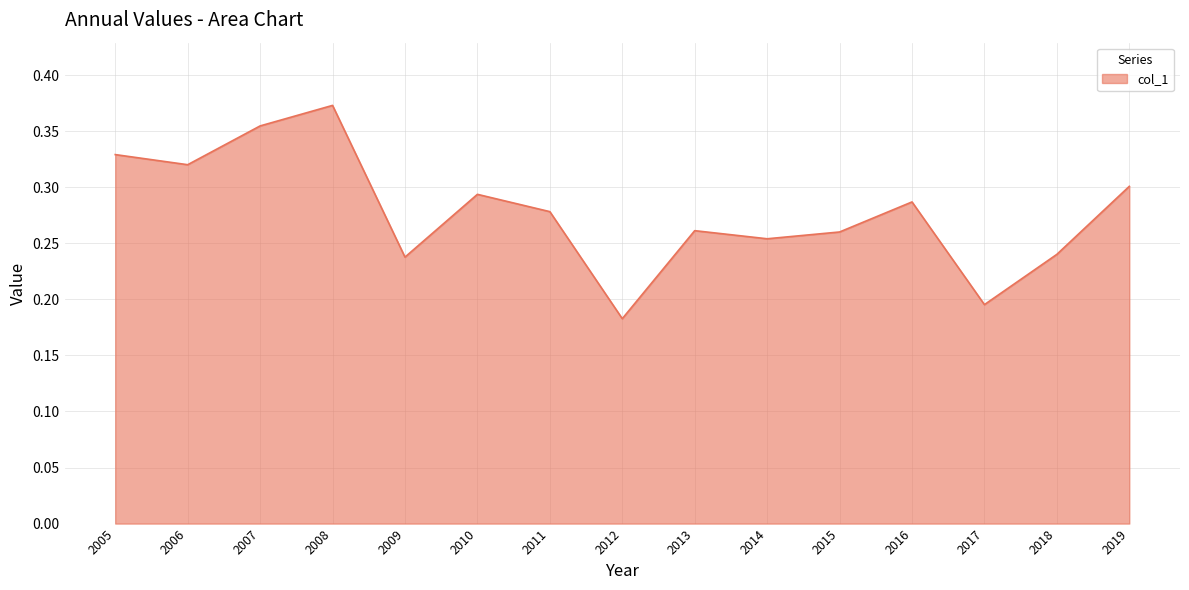

At which category does the chart reach its peak across all series?

2008